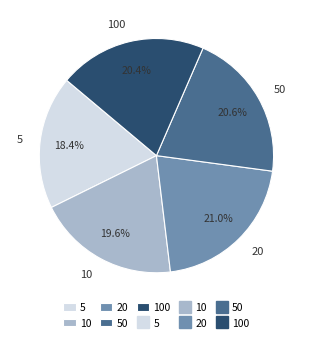

True or false: 20 accounts for 21% of the total.

True